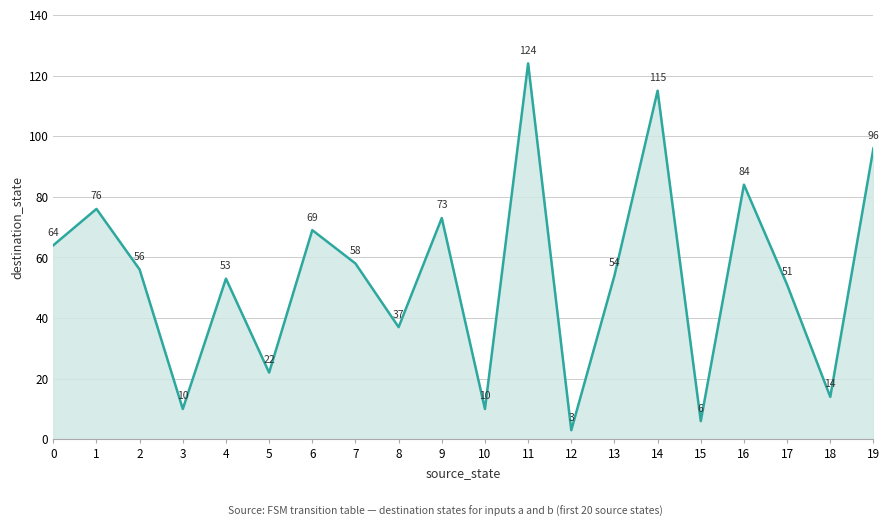

At which category does the chart reach its peak across all series?

11